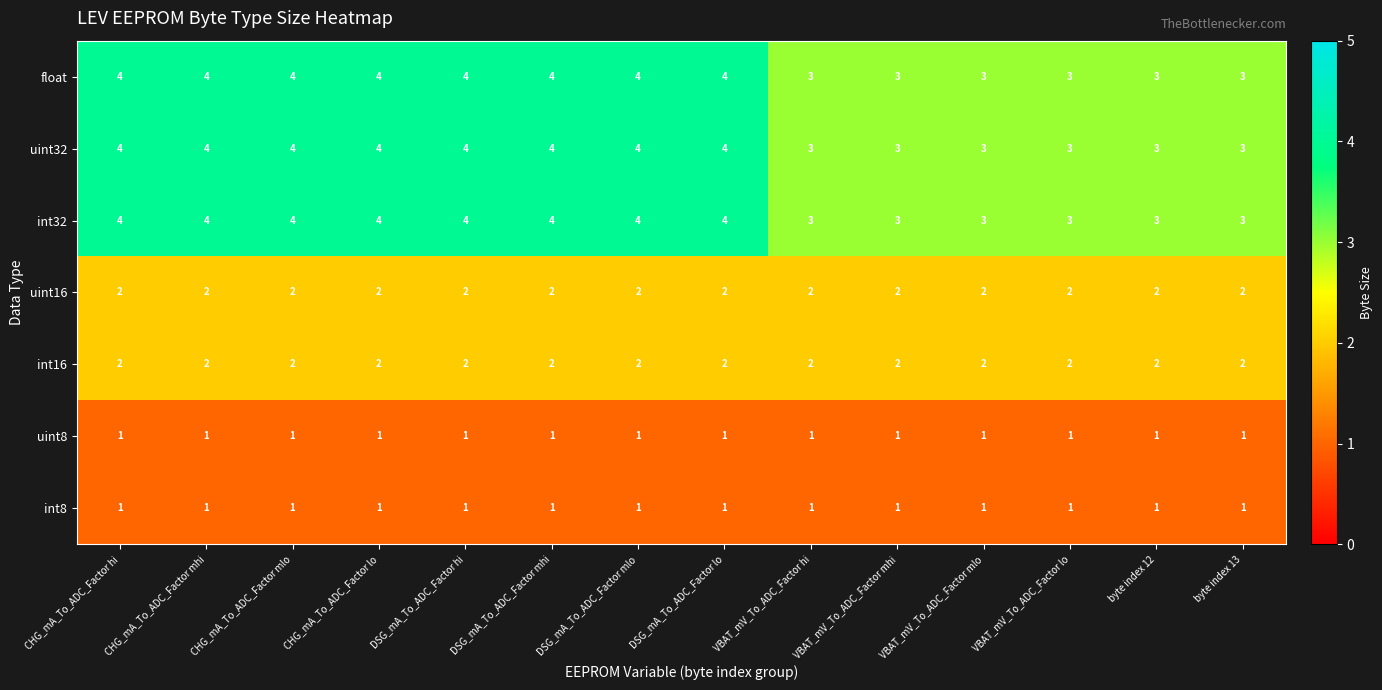

What is the maximum value for int32?

4